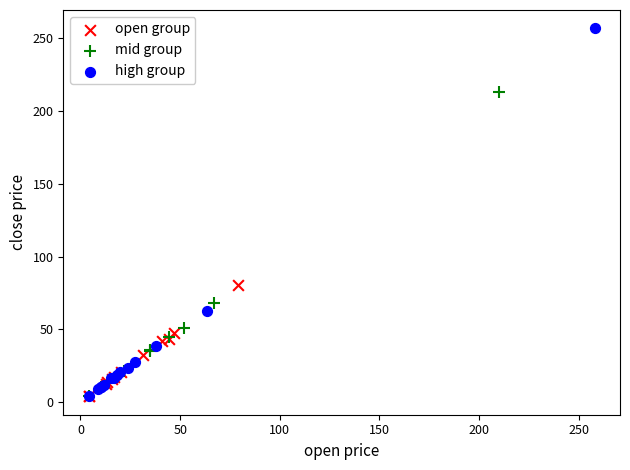

Which series has the widest spread of Y values?

high group